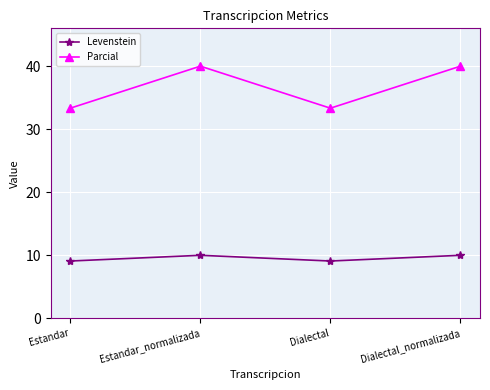

How many lines are shown in the chart?

2